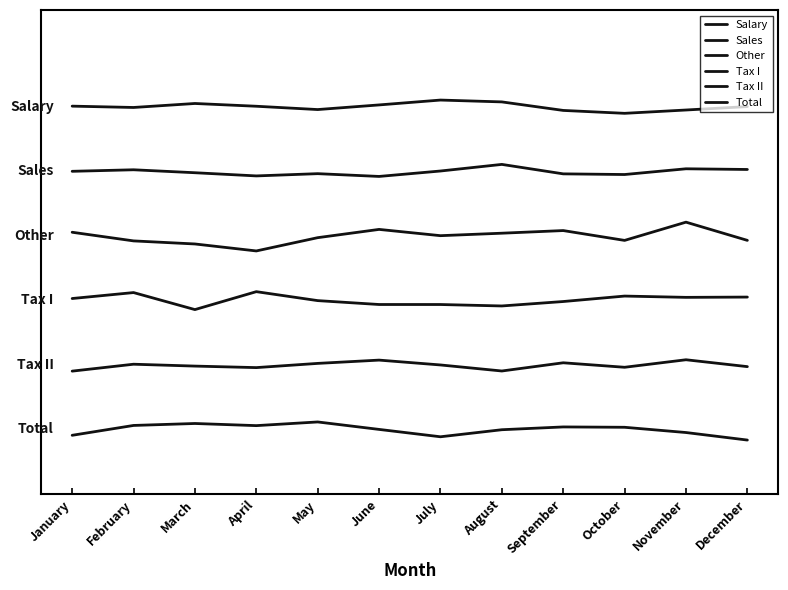

What are all the series names shown in the legend?

Salary, Sales, Other, Tax I, Tax II, Total